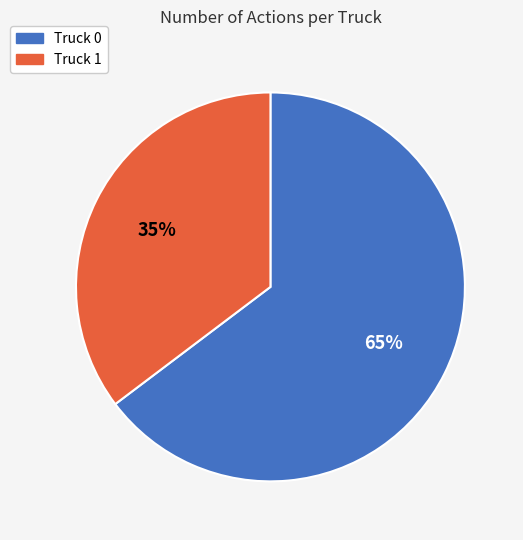

To the nearest percent, what portion does Truck 0 represent?

65%